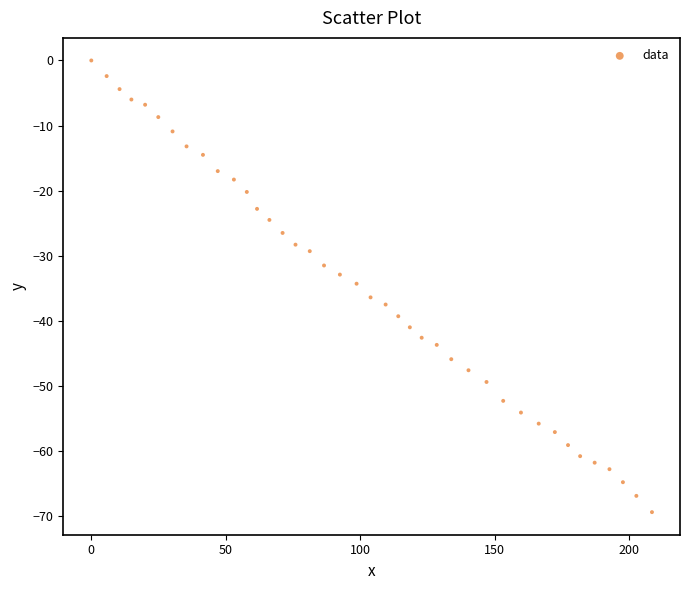

What is the range of Y values (max minus min)?

69.4